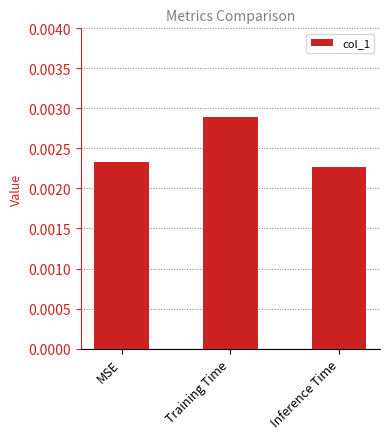

What is the label of the 3rd bar from the left?

Inference Time